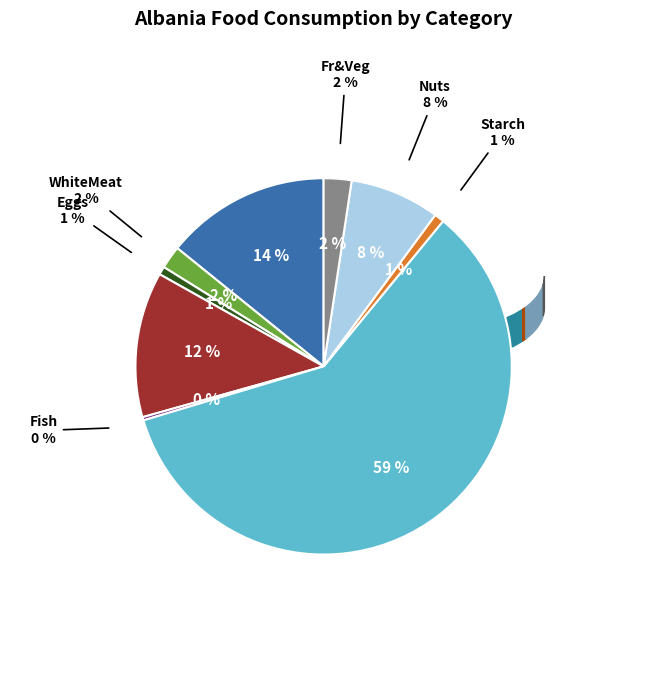

What is the total percentage of Eggs and Cereals?

60.1%